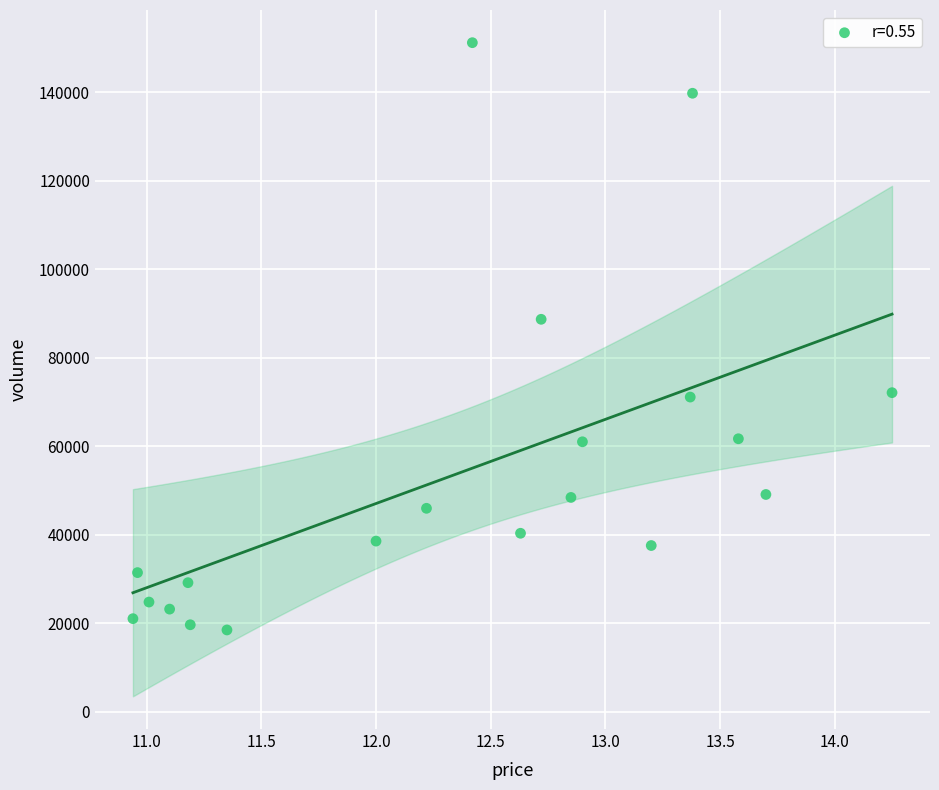

What is the range of Y values (max minus min)?

132711